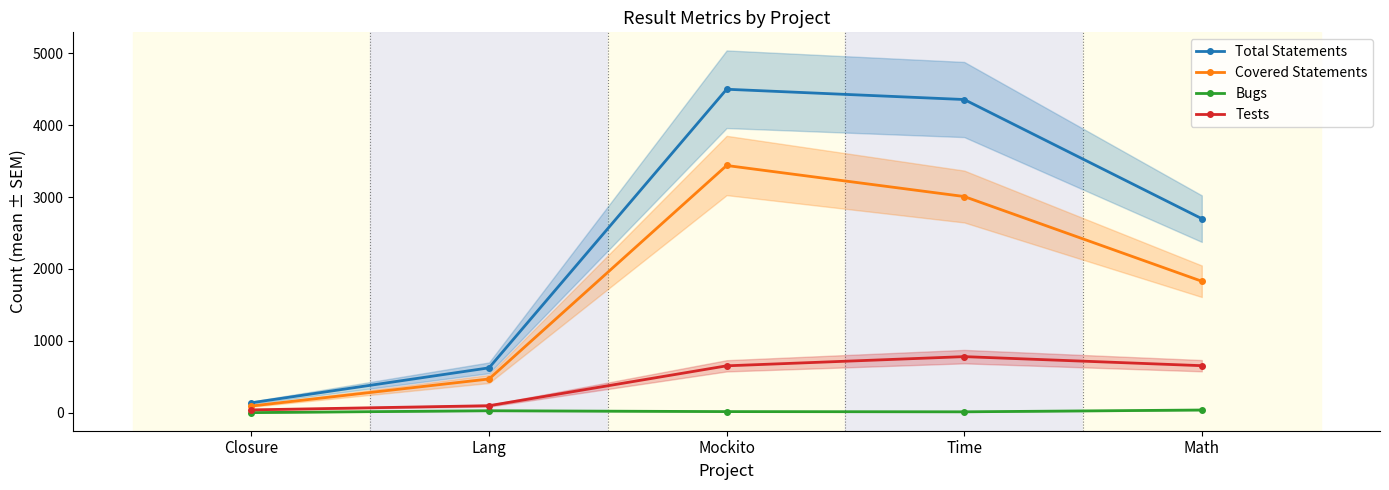

True or false: Covered Statements and Bugs intersect in this chart.

False